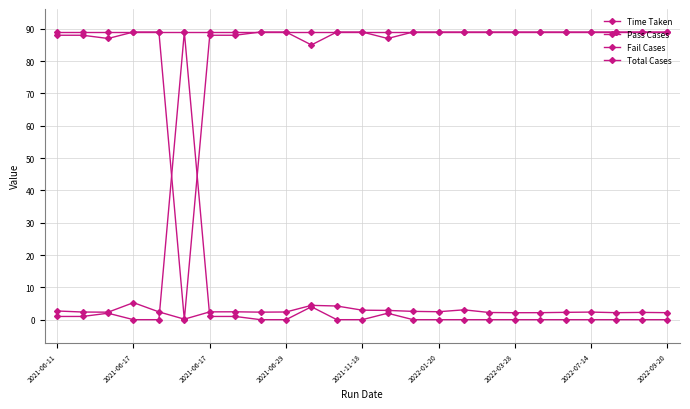

How many distinct data groups are displayed?

4